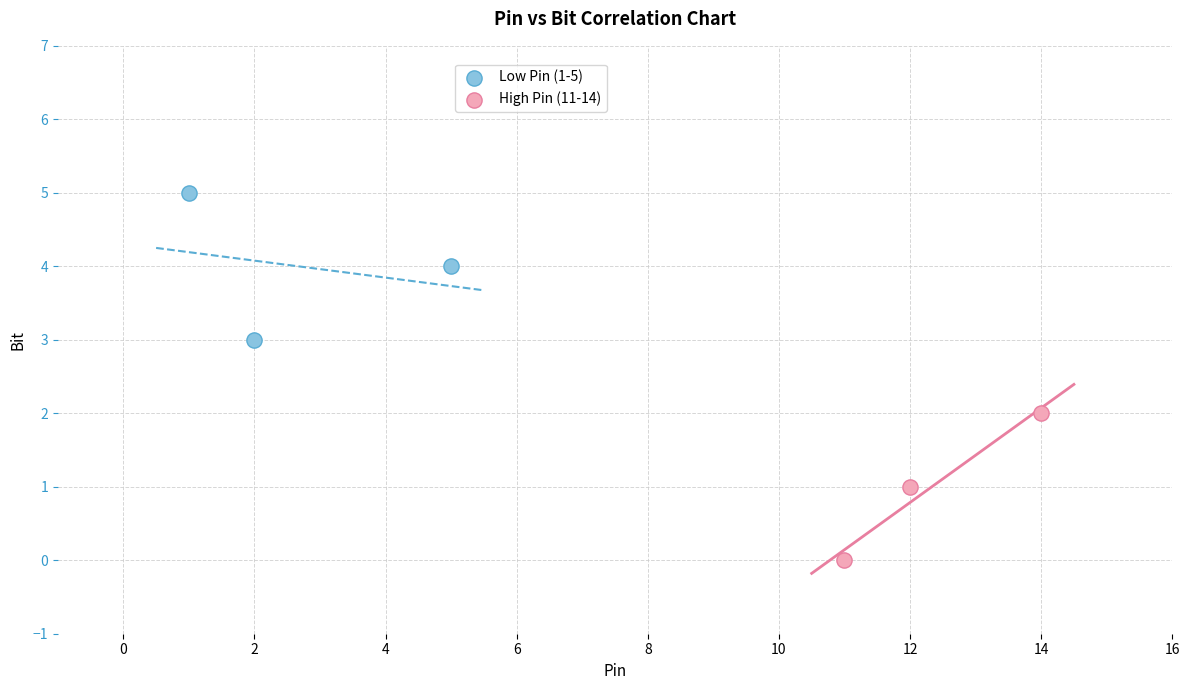

Which series contains the highest Y value?

Low Pin (1-5)